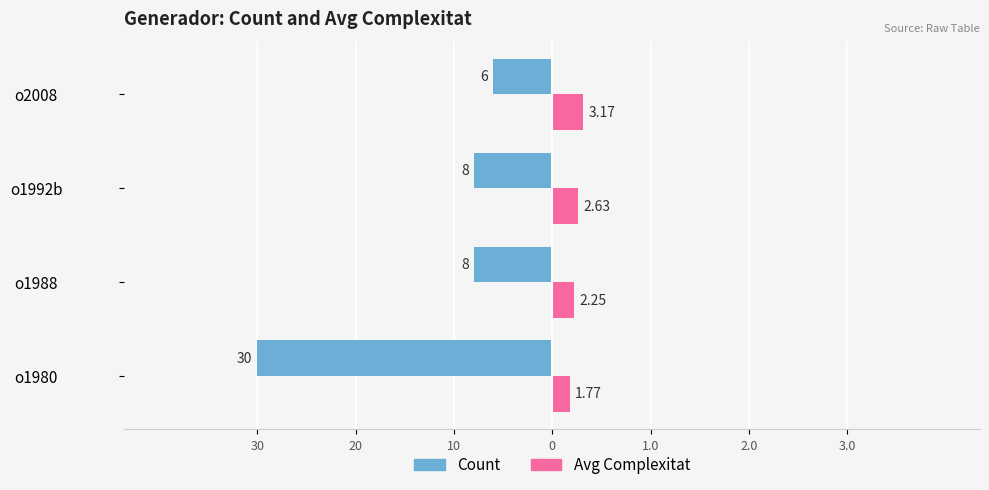

What is the value of the Count bar at the 3rd from the left?

-8.0